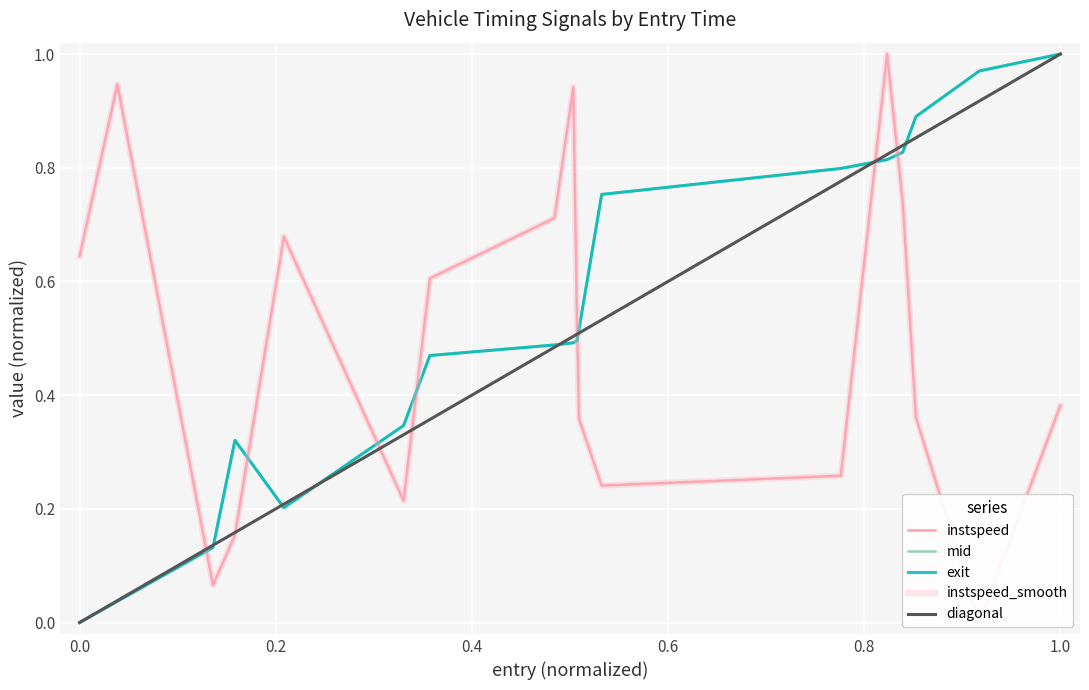

True or false: mid has a value of 1.0 at 1.0.

True